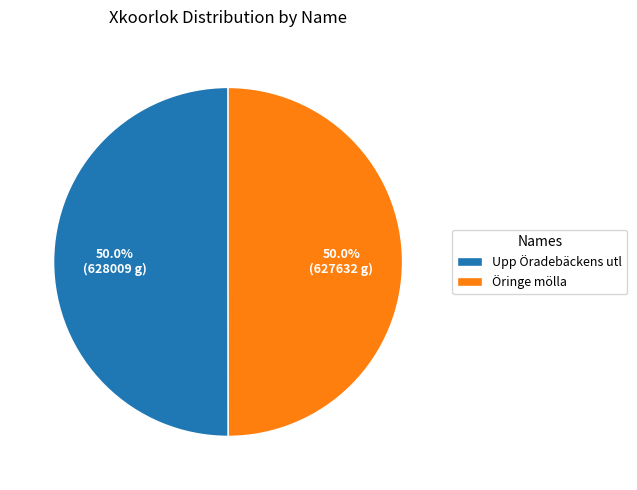

How many slices are in this pie chart?

2